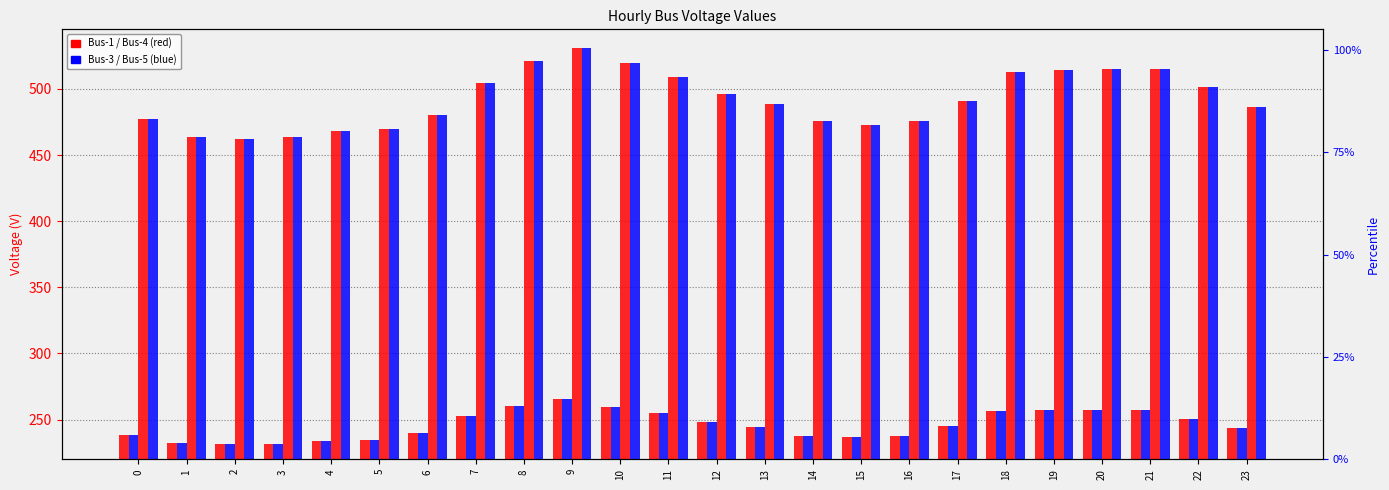

How many bars are there in total?

96